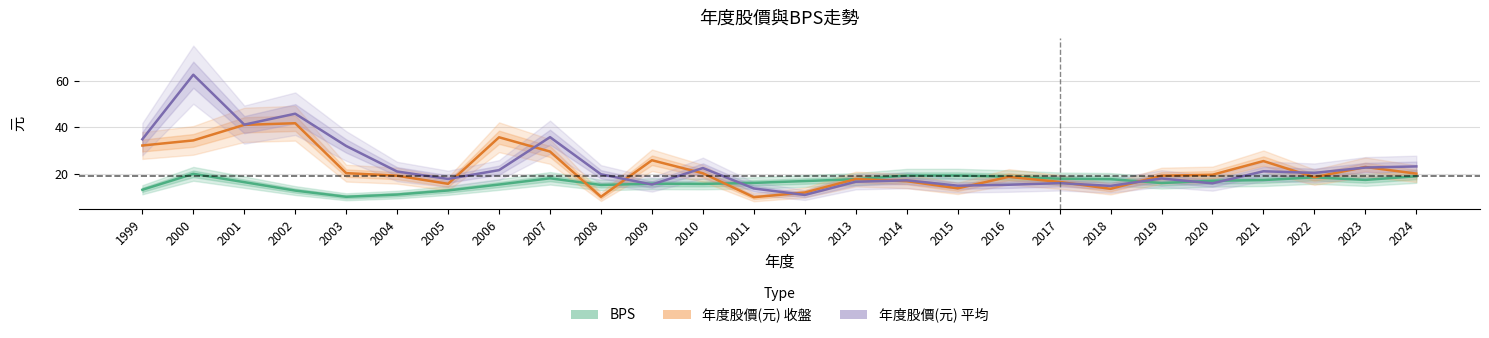

What is the minimum value shown in the chart?

9.8